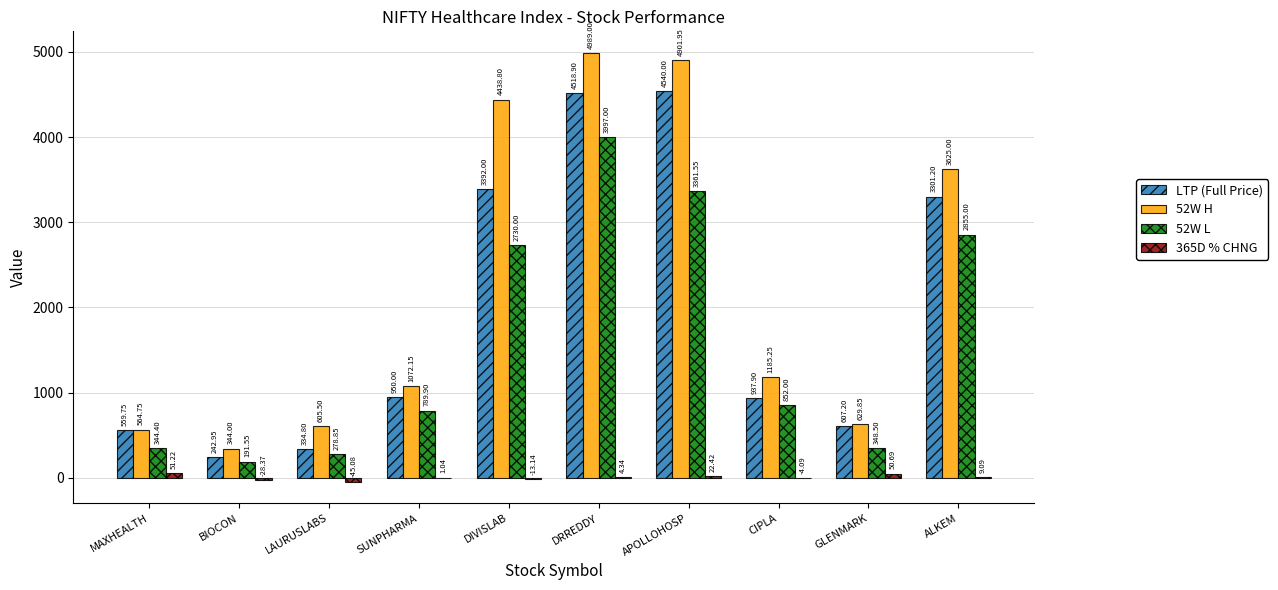

Which series has the largest total across all categories?

52W H